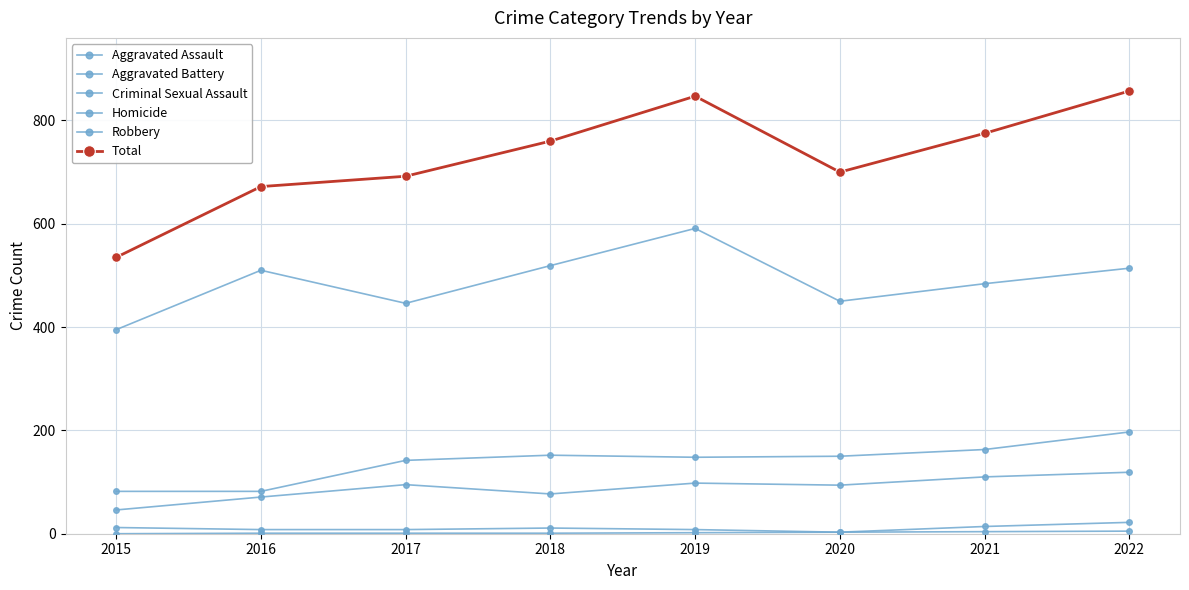

Rank the series by their maximum value, from highest to lowest.

Total, Robbery, Aggravated Battery, Aggravated Assault, Criminal Sexual Assault, Homicide